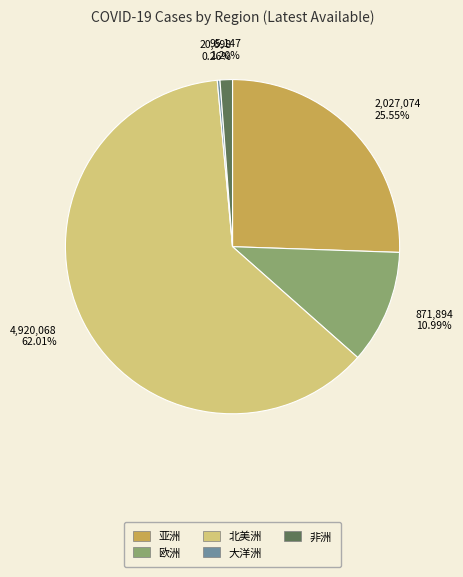

Between 北美洲 and 非洲, which is larger?

北美洲